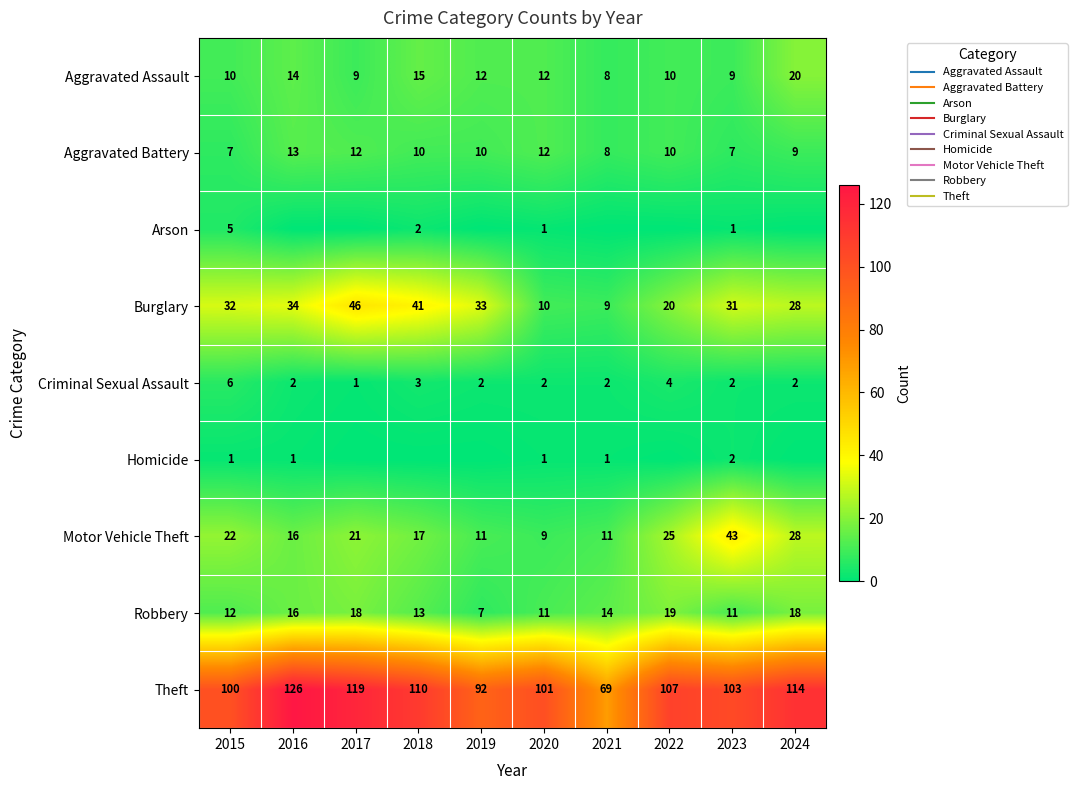

The Arson series shows -3 at 2017. True or false?

False